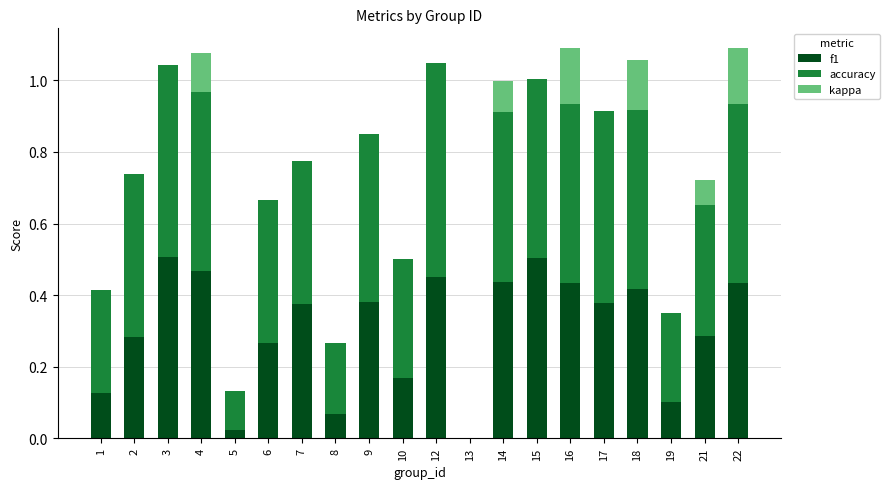

What is the sum of the f1 values at 6 and 9?

0.6